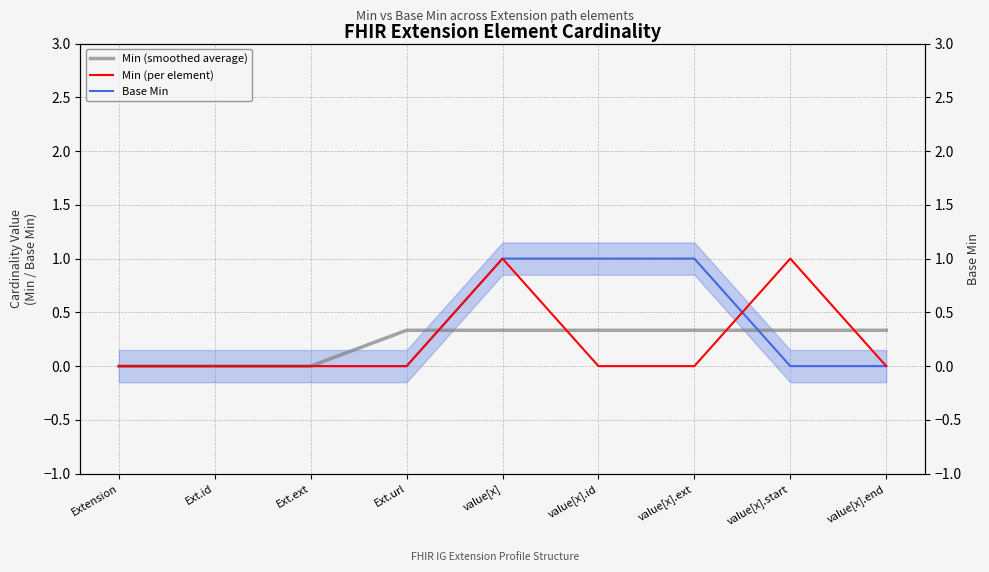

What position from the right is Ext.id?

8